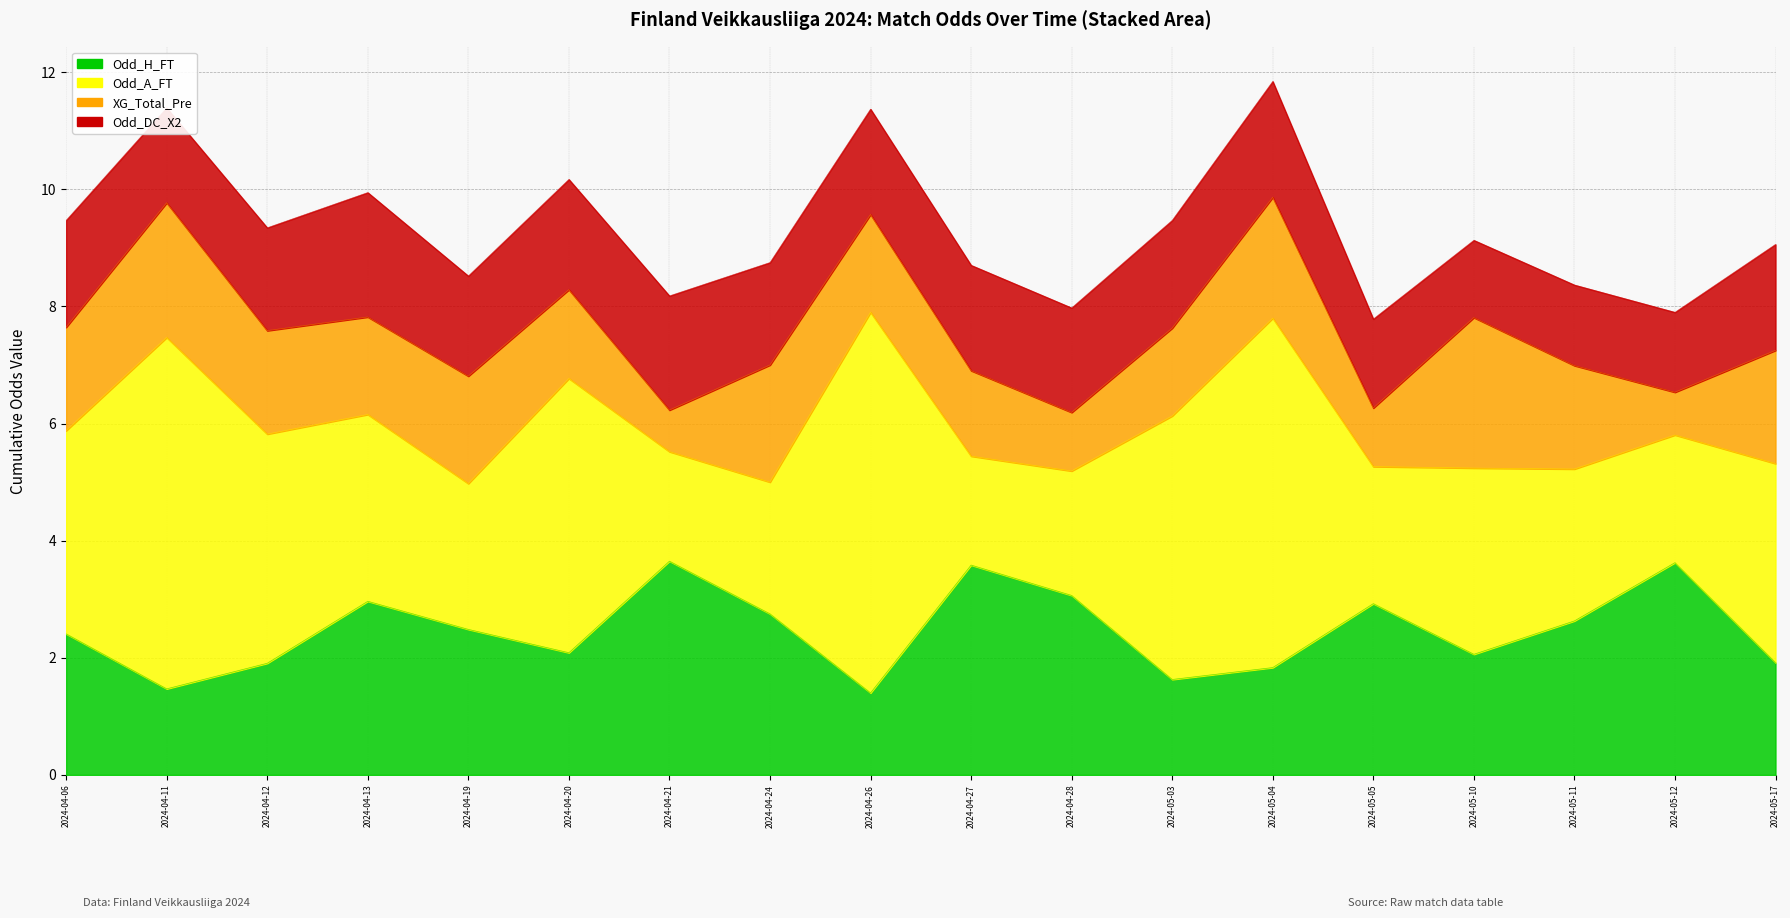

What is the total value across all series at 2024-04-28?

8.1